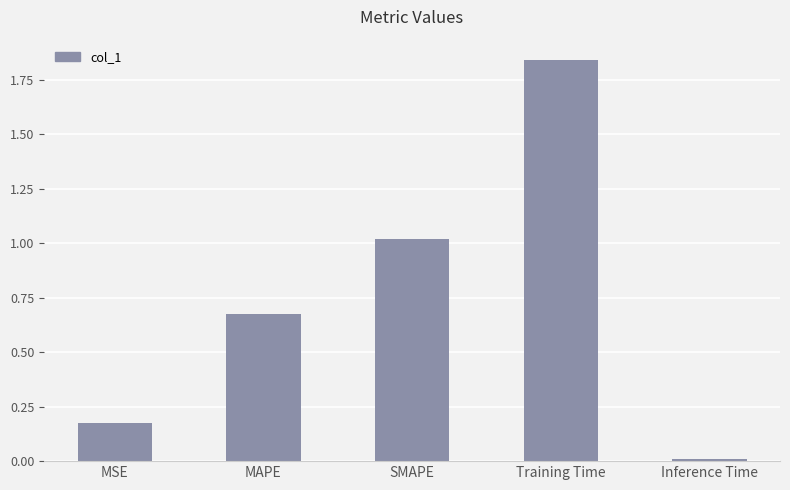

What is the difference between the values at MAPE and Training Time?

1.2